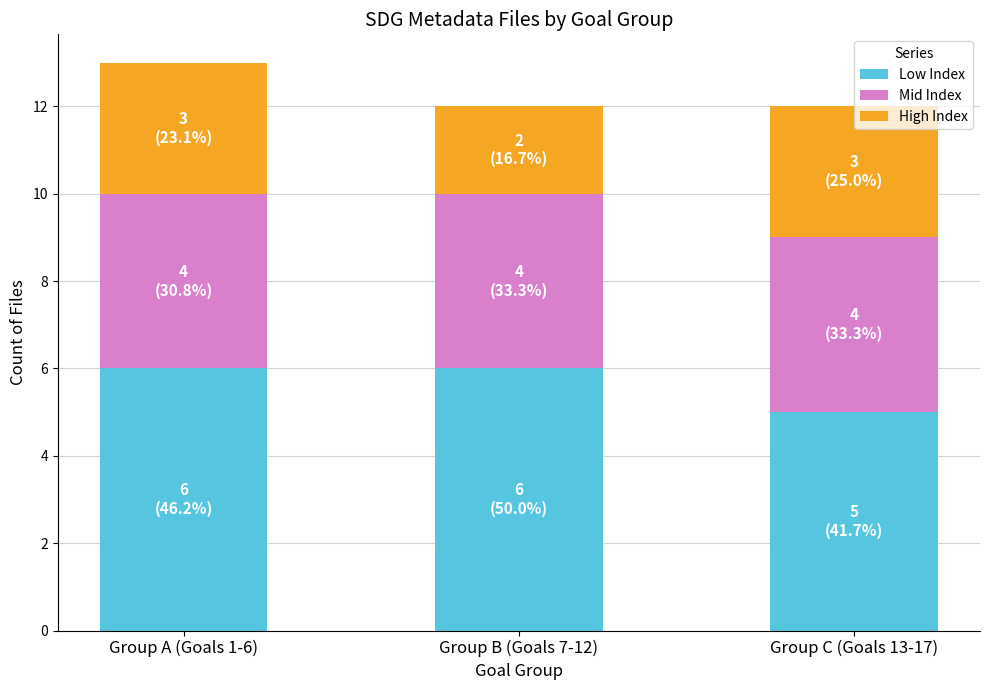

What are all the series names shown in the legend?

Low Index, Mid Index, High Index